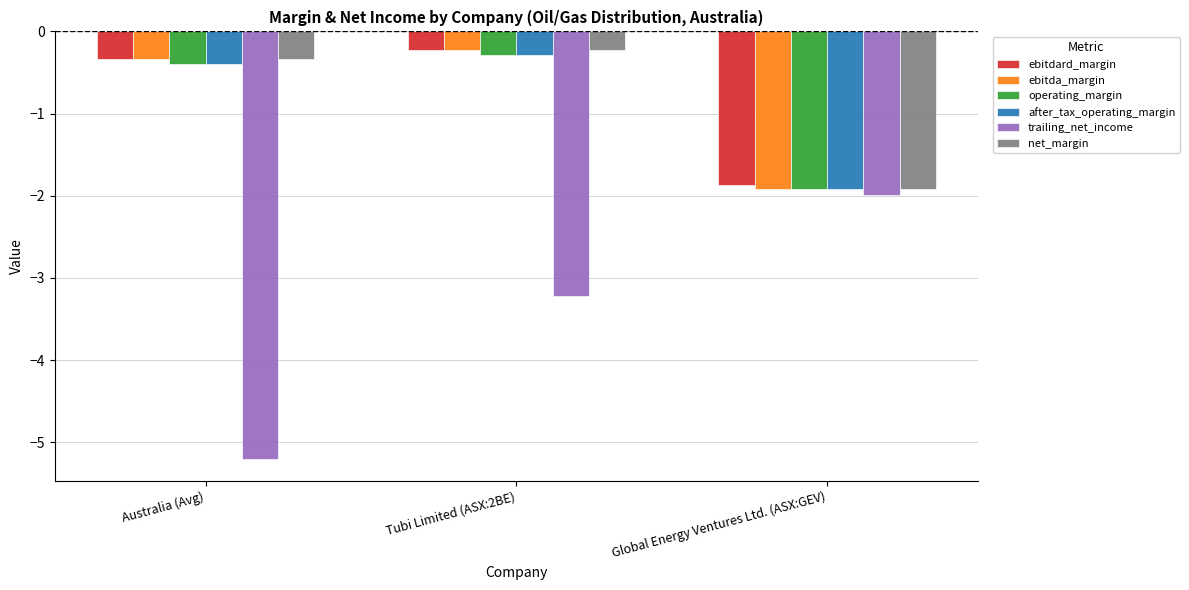

At which label is after_tax_operating_margin closest to -1?

Australia (Avg)